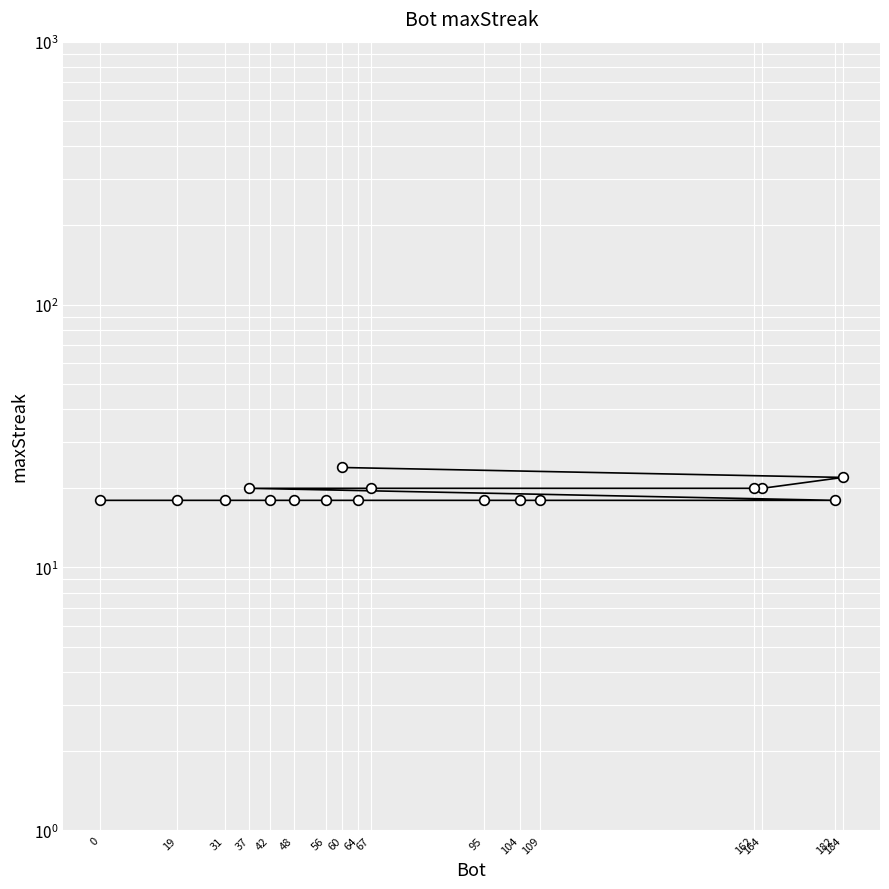

Reading left to right, transcribe all the data shown in this chart.

60=24	184=22	164=20	162=20	67=20	37=20	182=18	109=18	104=18	95=18	64=18	56=18	48=18	42=18	31=18	19=18	0=18